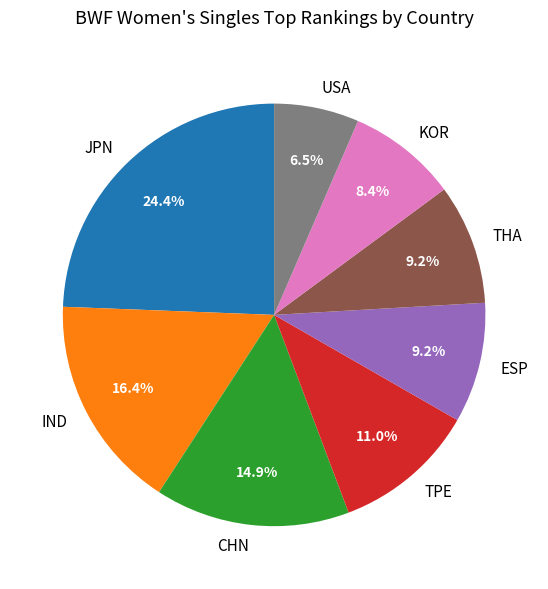

What is the largest slice in the pie chart?

JPN